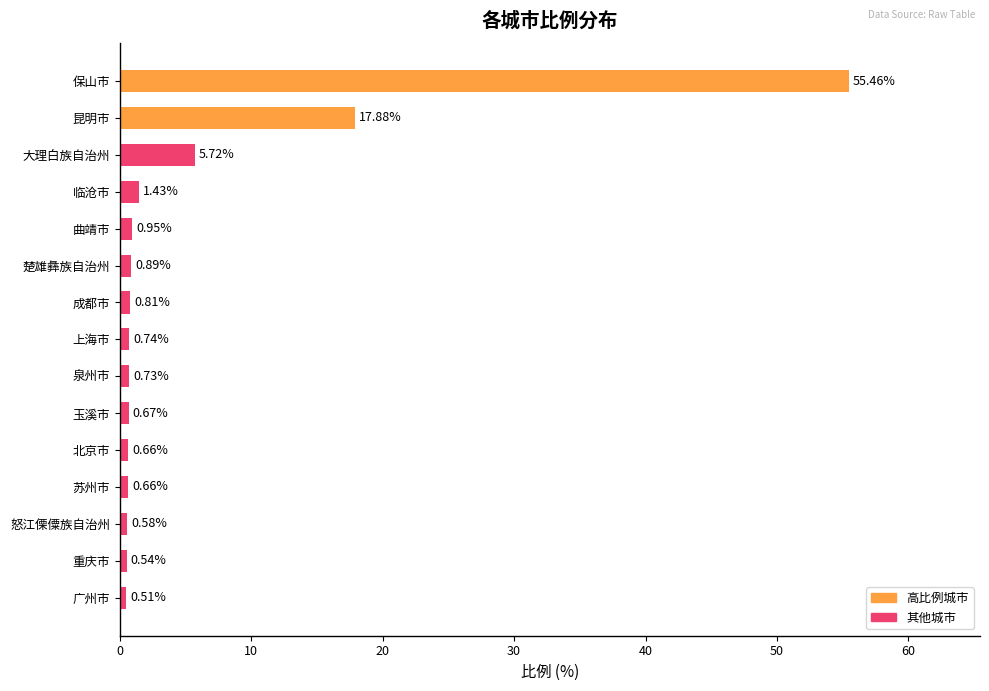

Where is the data nearest to the value 27?

昆明市